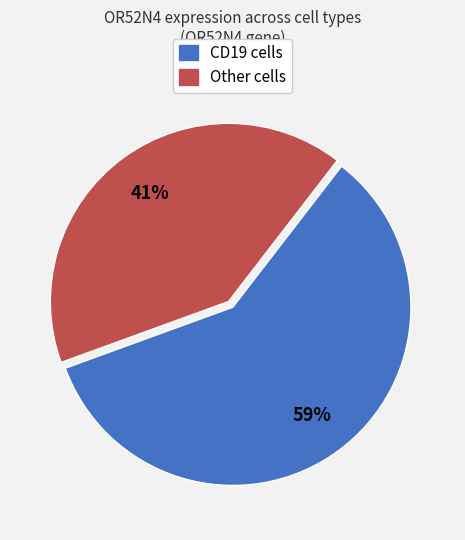

Count the number of slices in the pie.

2